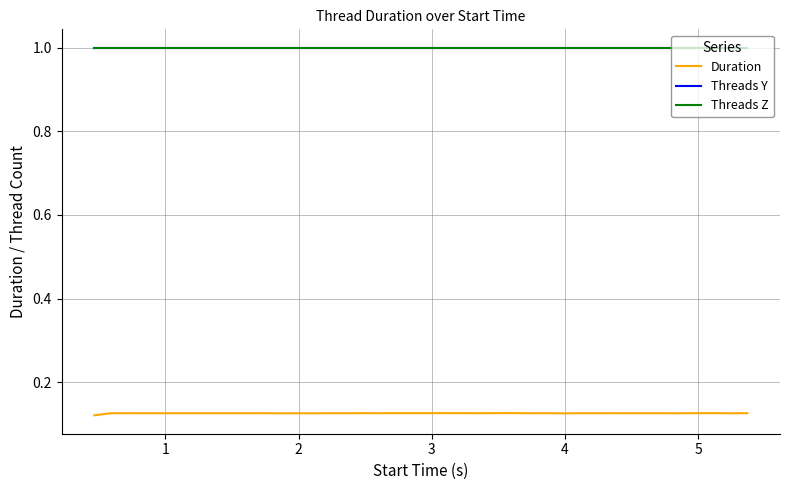

What is the maximum value shown in the chart?

1.0